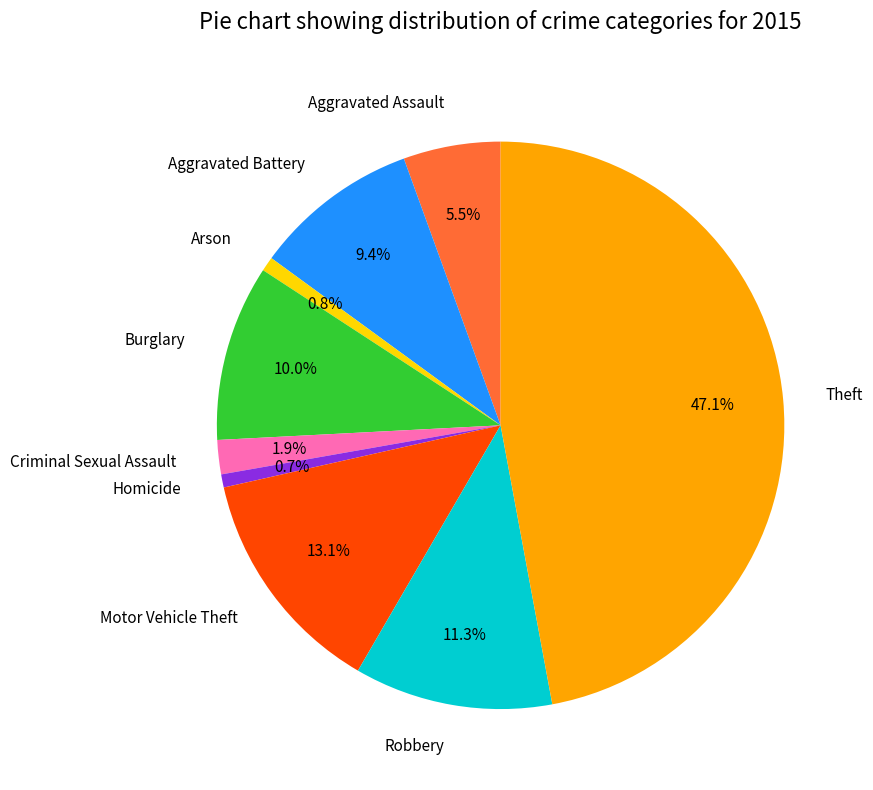

Between Motor Vehicle Theft and Aggravated Assault, which is larger?

Motor Vehicle Theft